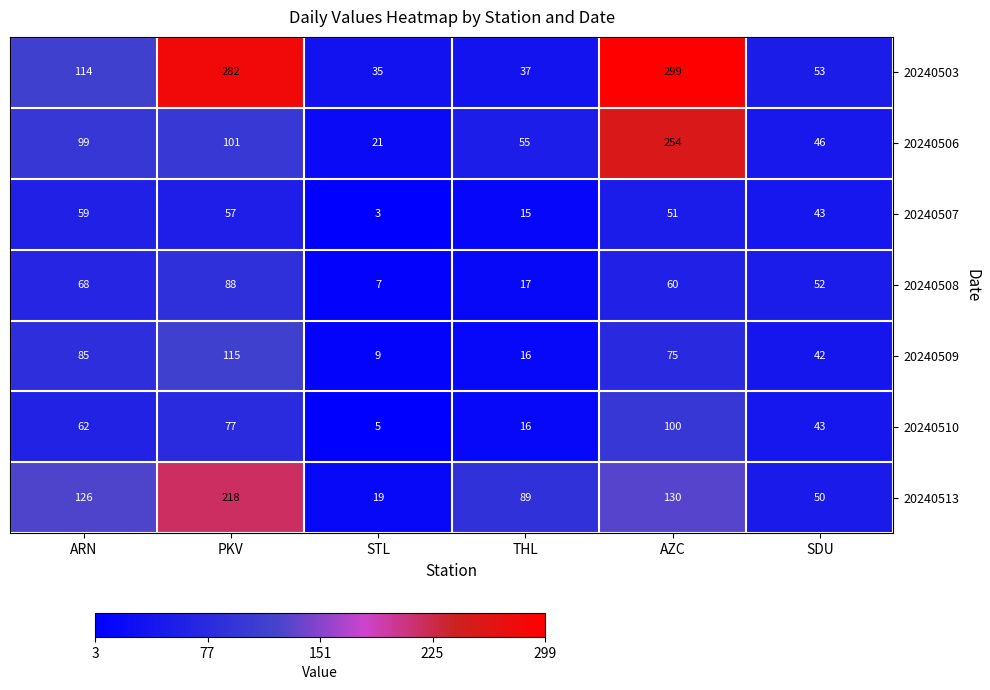

At which label is 20240503 closest to 167?

ARN